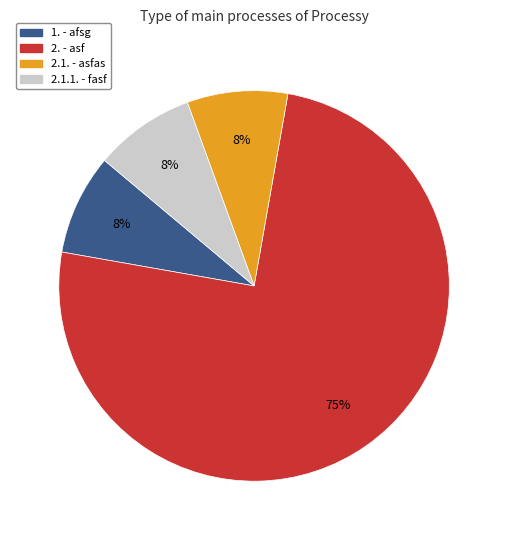

Is there a majority slice in this chart?

Yes